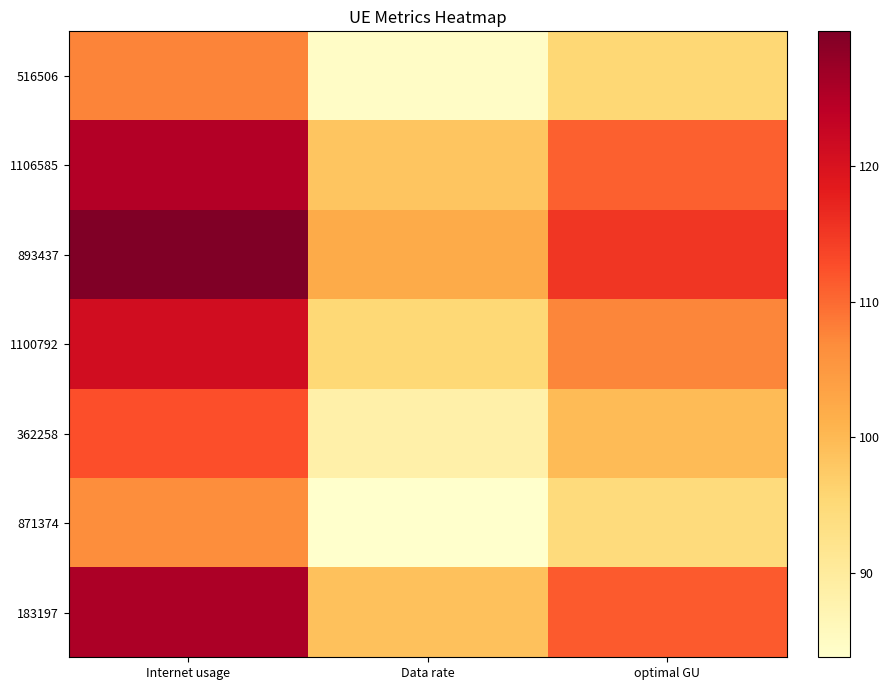

Which has a higher value, Internet usage or optimal GU?

Internet usage